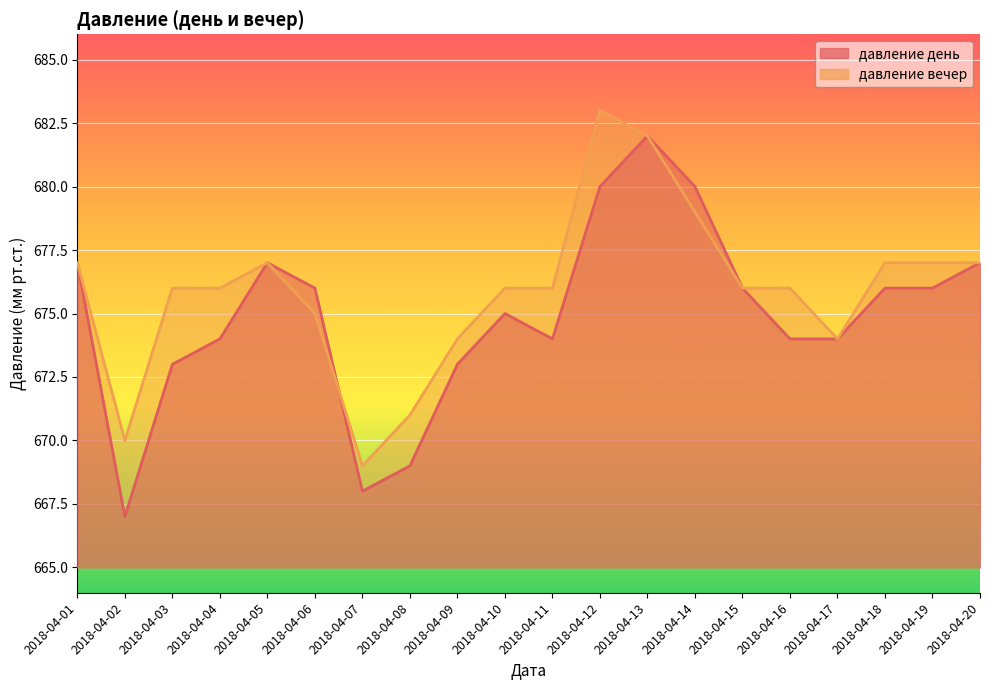

Which series has the largest range (max minus min)?

давление день